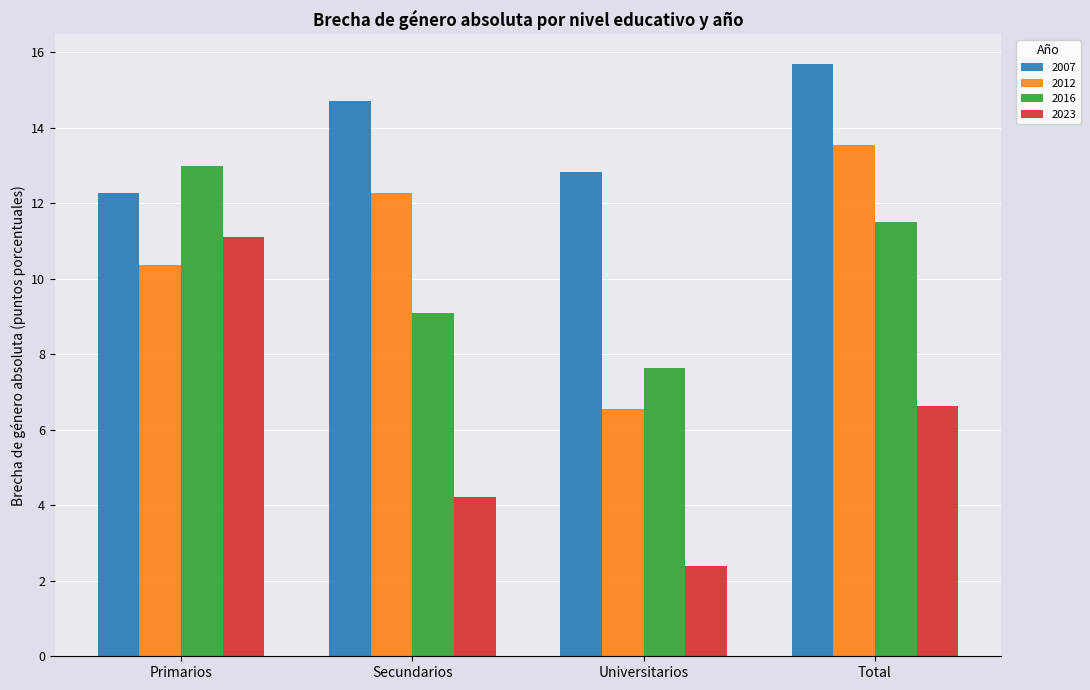

Is the value of 2016 at Universitarios greater than the value of 2012 at Total?

No